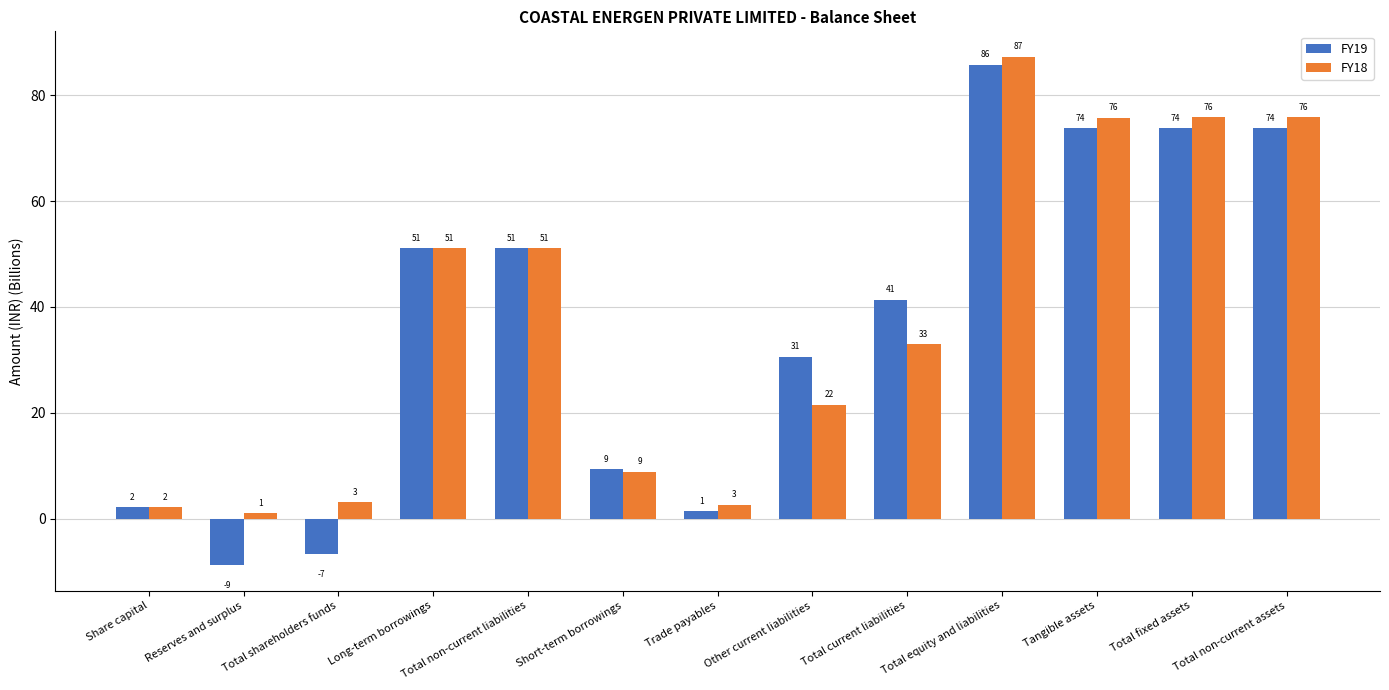

Does the chart contain any negative values?

Yes